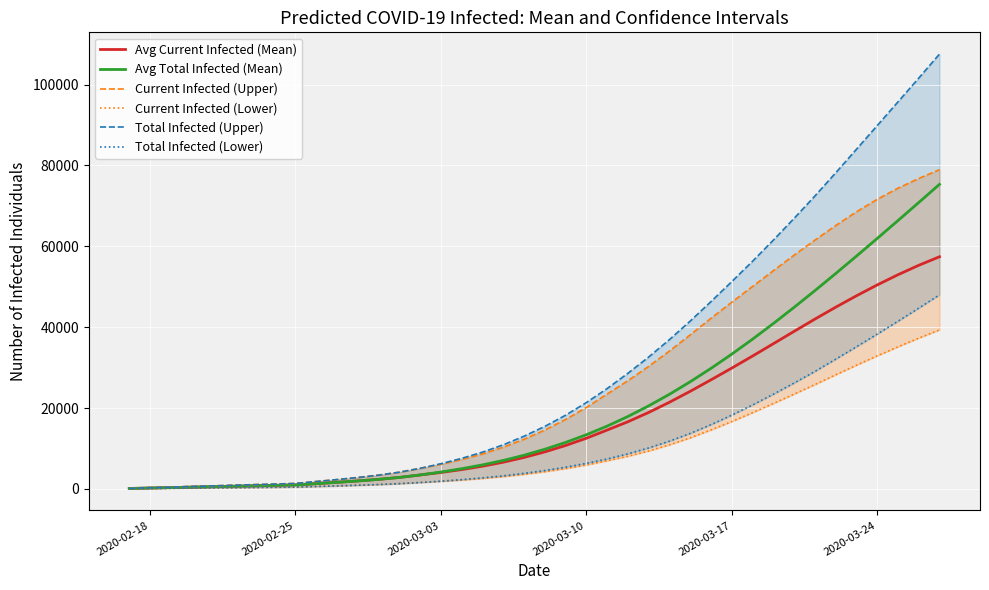

What are all the series names shown in the legend?

Avg Current Infected (Mean), Avg Total Infected (Mean), Current Infected (Upper), Current Infected (Lower), Total Infected (Upper), Total Infected (Lower)